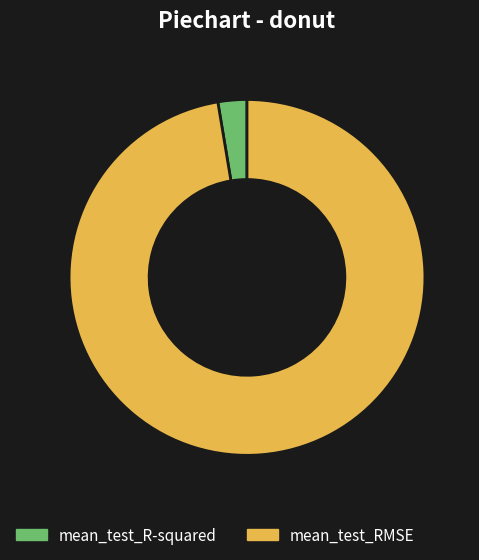

Between mean_test_R-squared and mean_test_RMSE, which is larger?

mean_test_RMSE